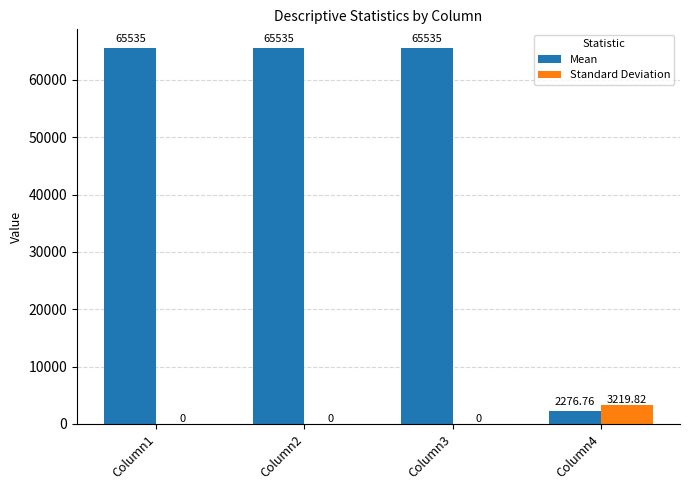

What is the sum of all Mean values?

198881.8